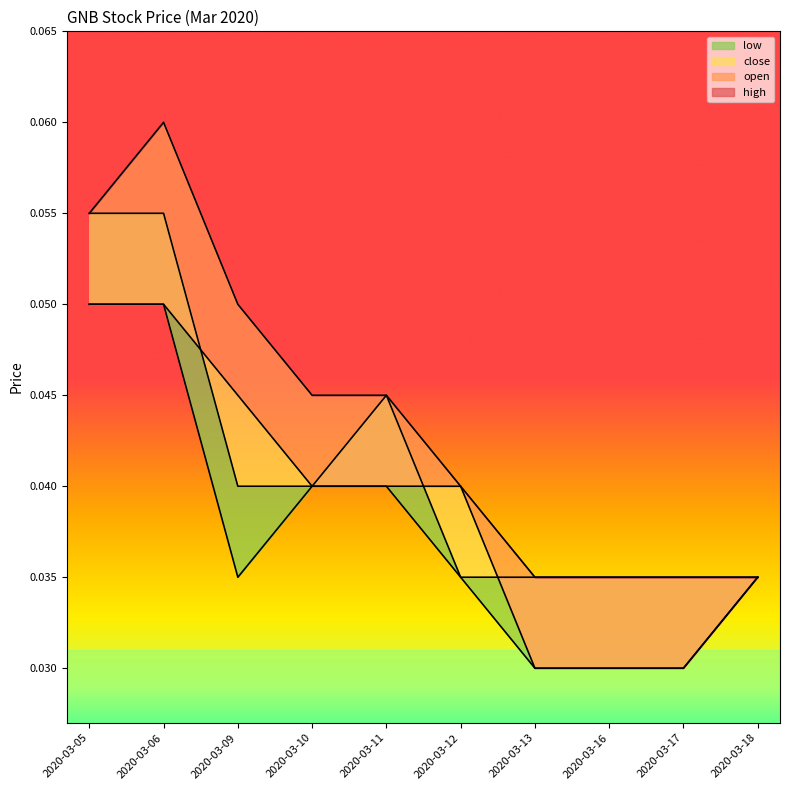

Which category has the highest value in the low series?

2020-03-05